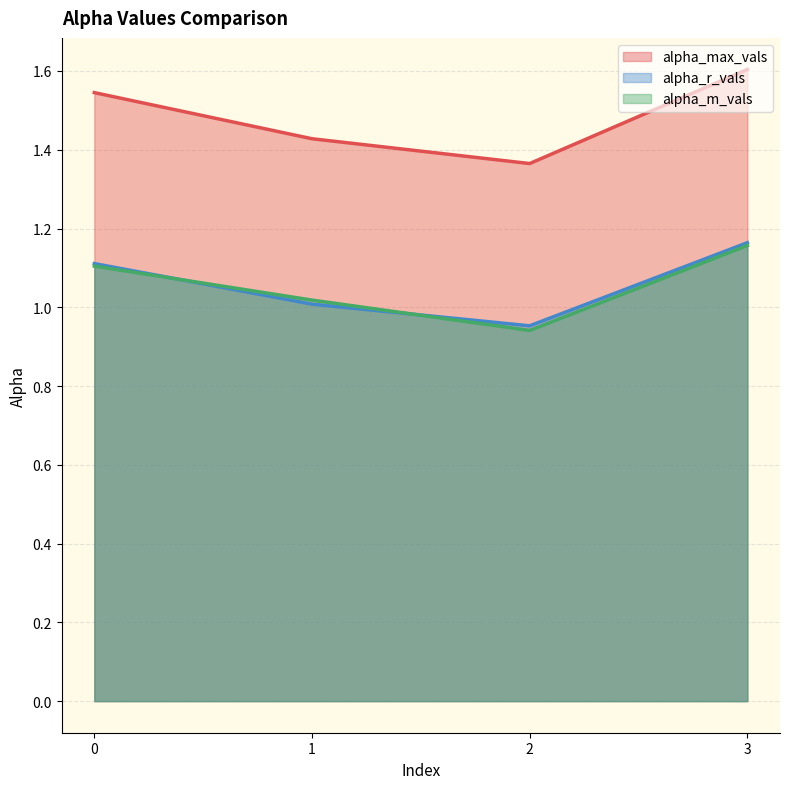

How many distinct data groups are displayed?

3